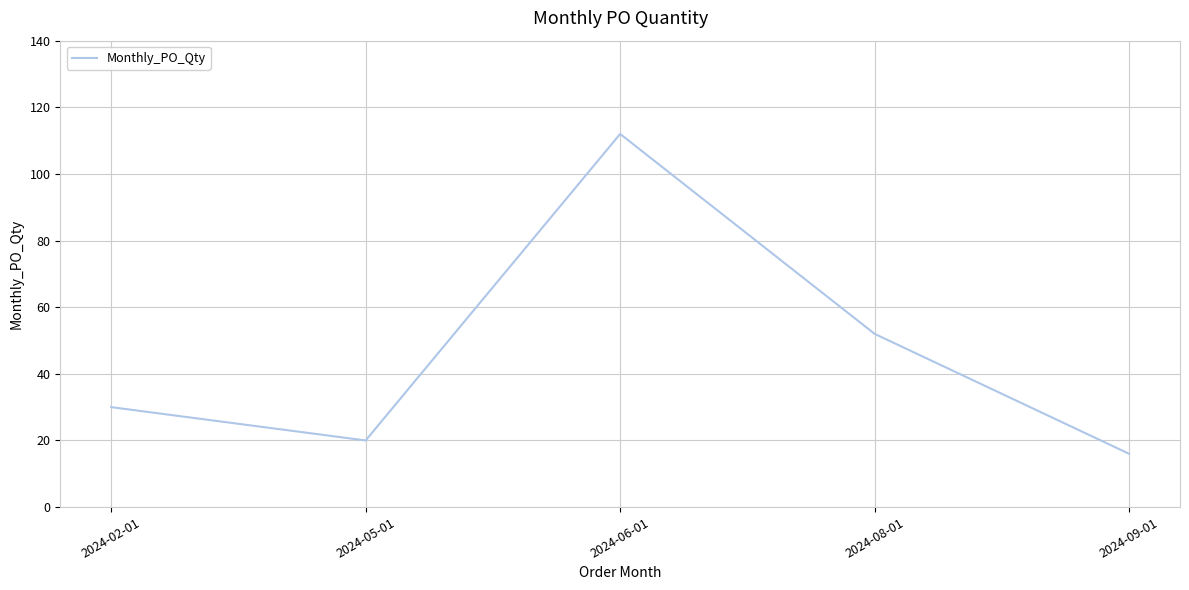

What is the change in value from 2024-02-01 to 2024-09-01?

-14